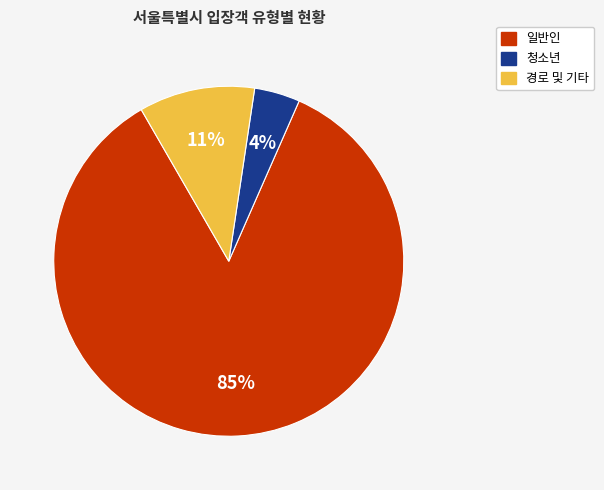

How many segments does this pie chart have?

3